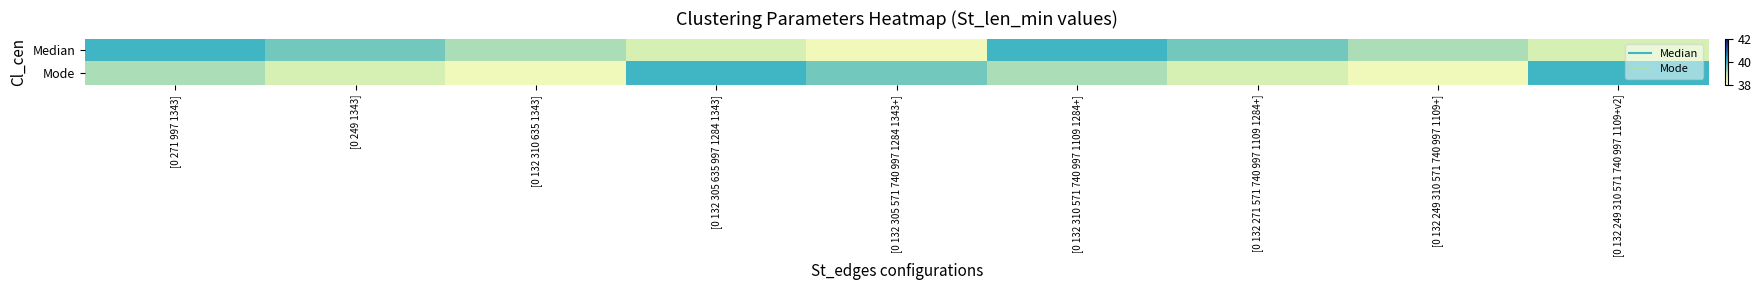

List the series in order of their overall mean, highest first.

Median, Mode